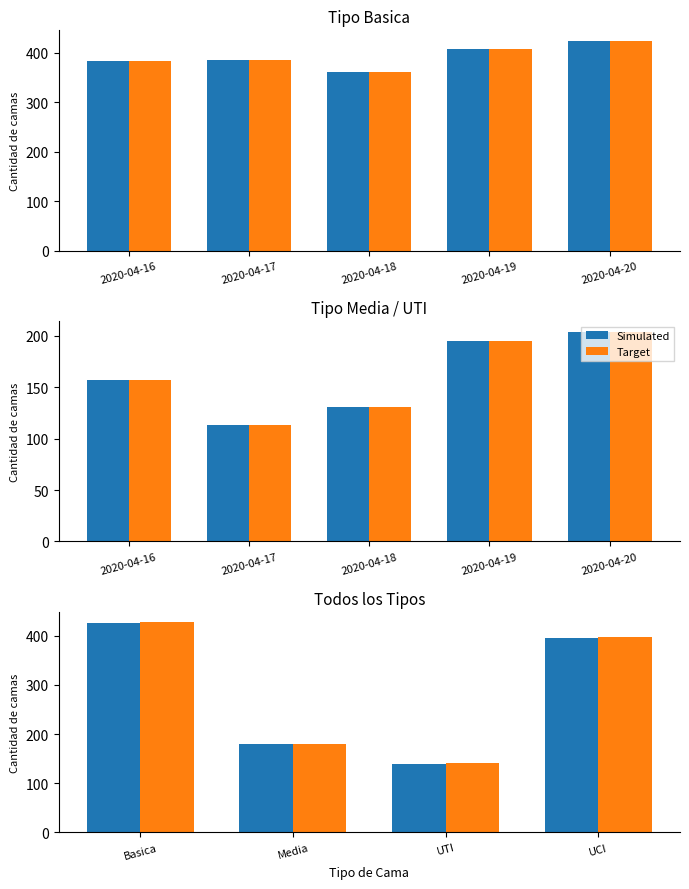

Does the chart contain any negative values?

No